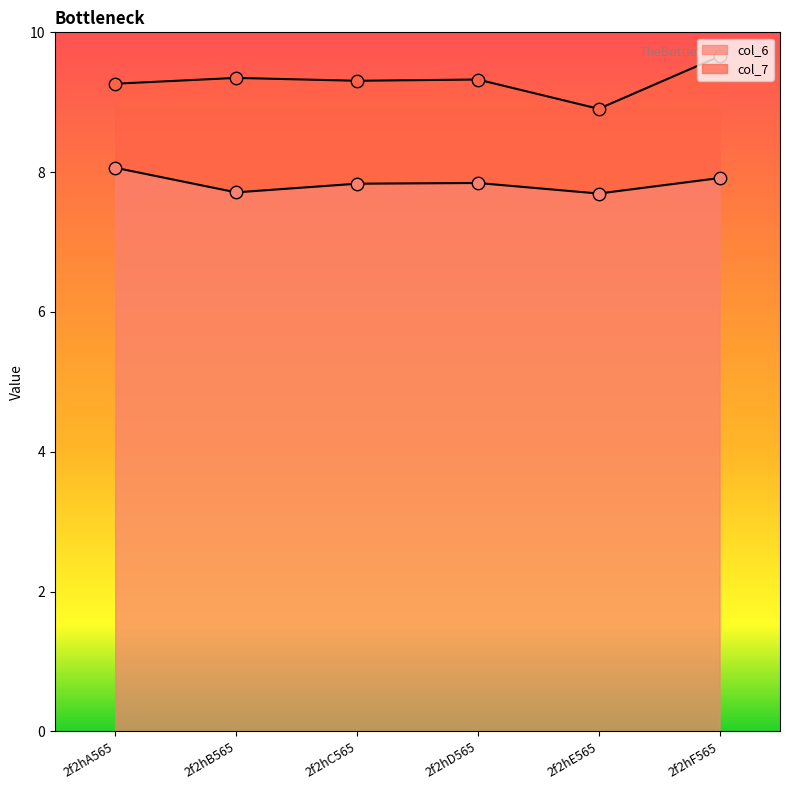

Which series reaches the minimum Y coordinate?

col_6